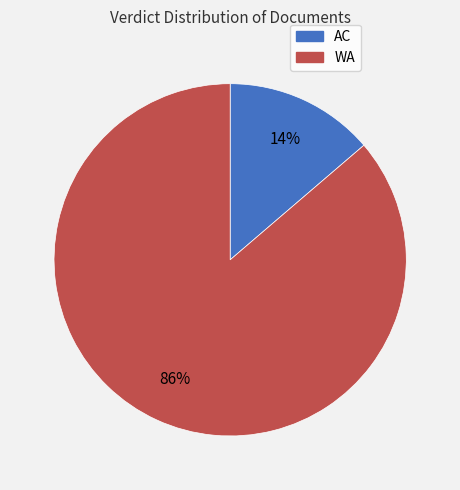

To the nearest percent, what percentage of the pie is WA?

86%